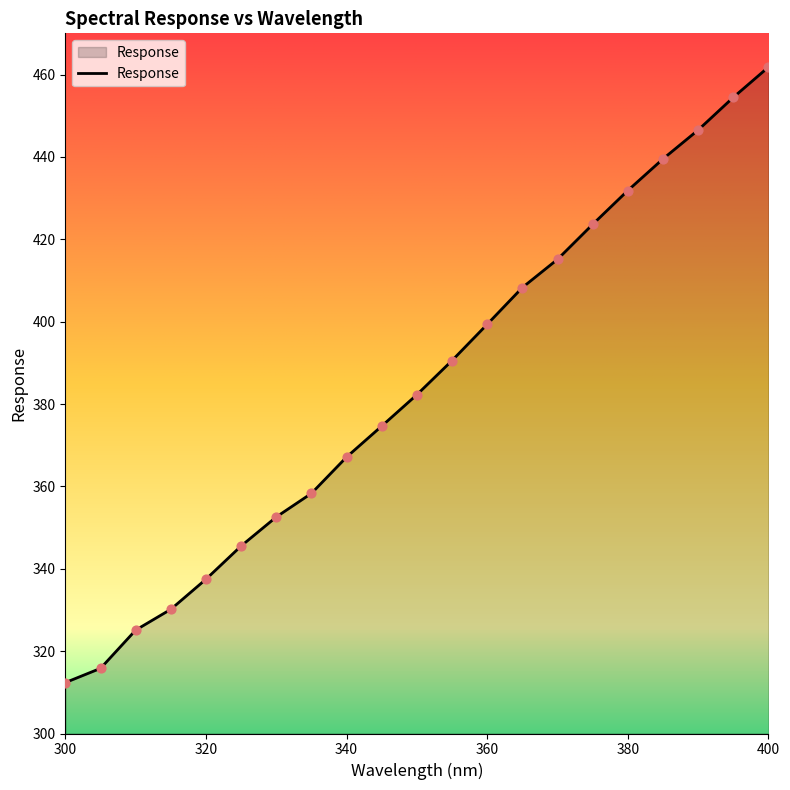

What is the greatest value displayed?

461.8